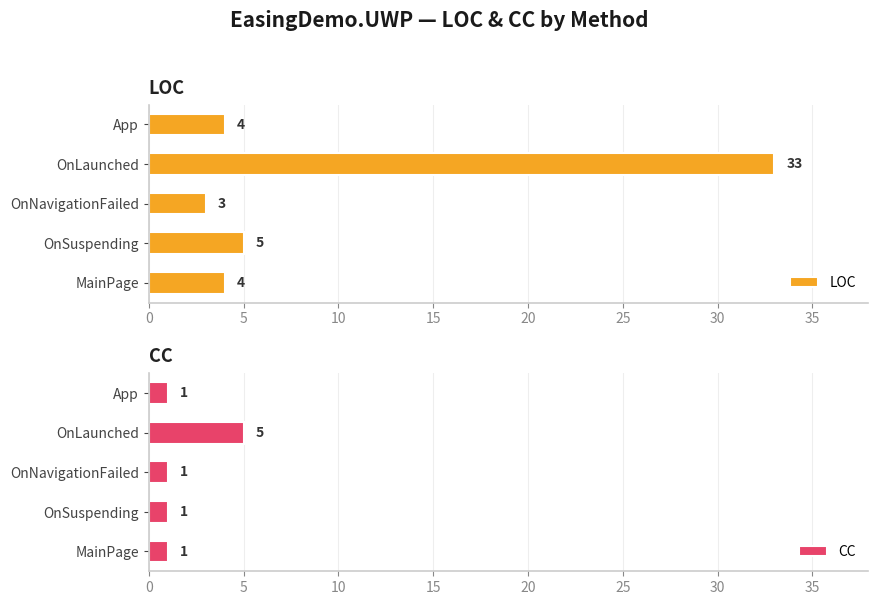

What is the average value of the LOC series?

10